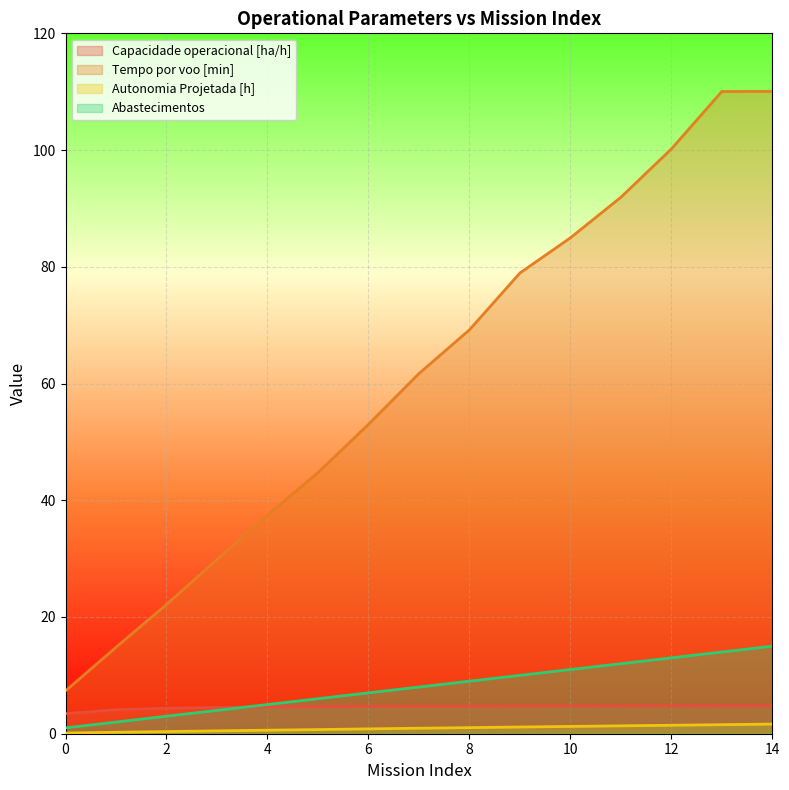

Between 6 and 10, which series saw the biggest shift?

Tempo por voo [min]